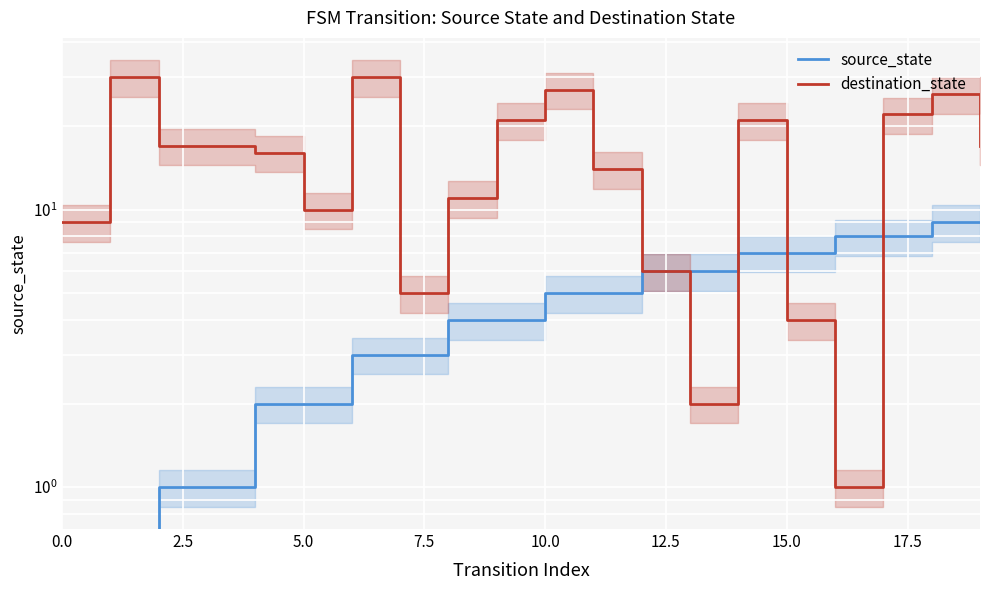

Reading right to left, extract all data points from this chart.

source_state: 9	9	8	8	7	7	6	6	5	5	4	4	3	3	2	2	1	1	0	0
destination_state: 17	26	22	1	4	21	2	6	14	27	21	11	5	30	10	16	17	17	30	9